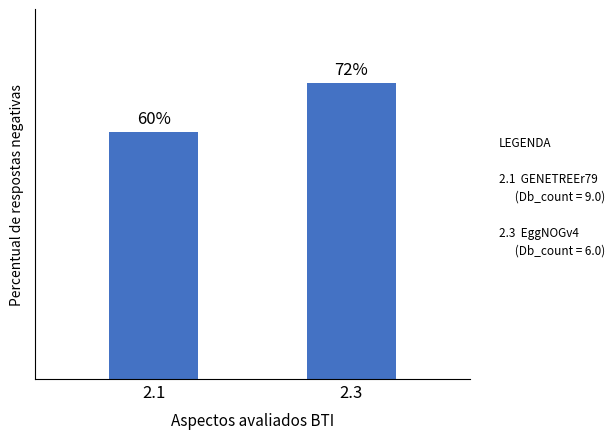

Rank the categories by value from highest to lowest.

2.3, 2.1